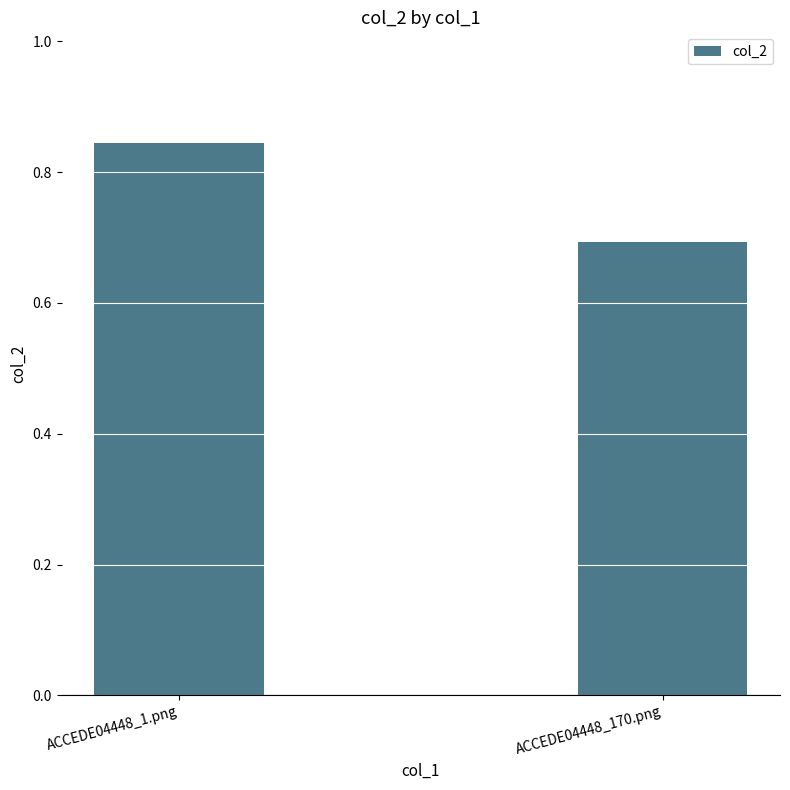

Count the number of categories in the chart.

2